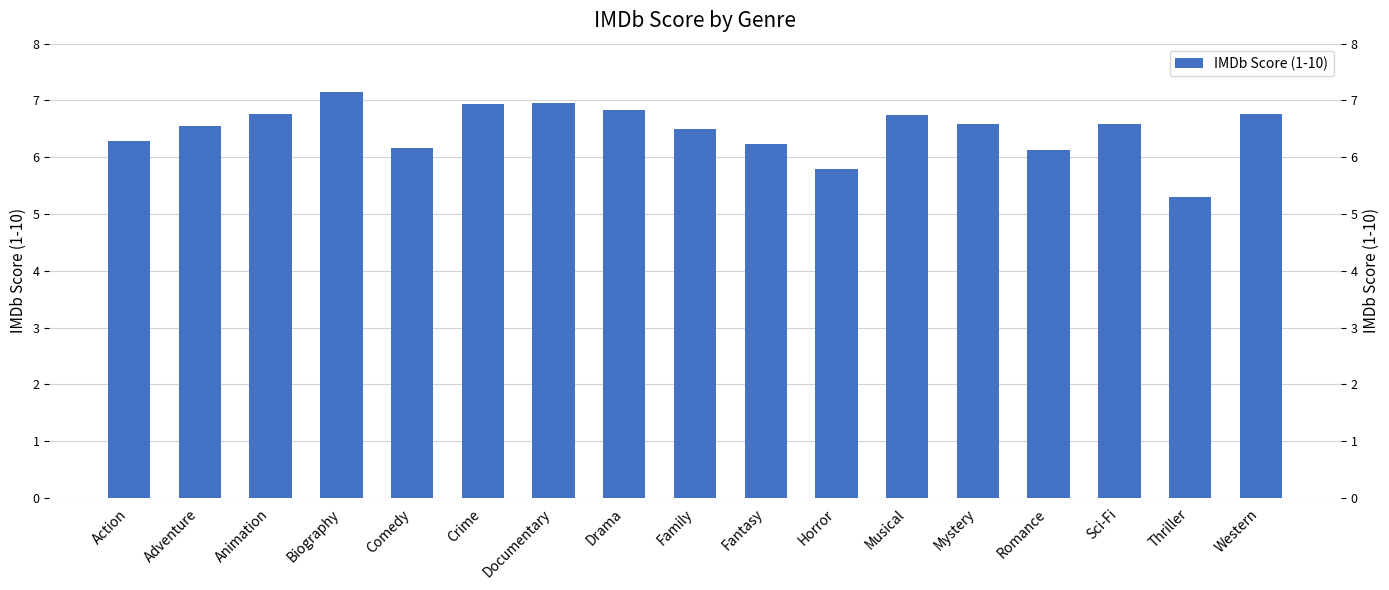

Where is the data nearest to the value 6?

Romance